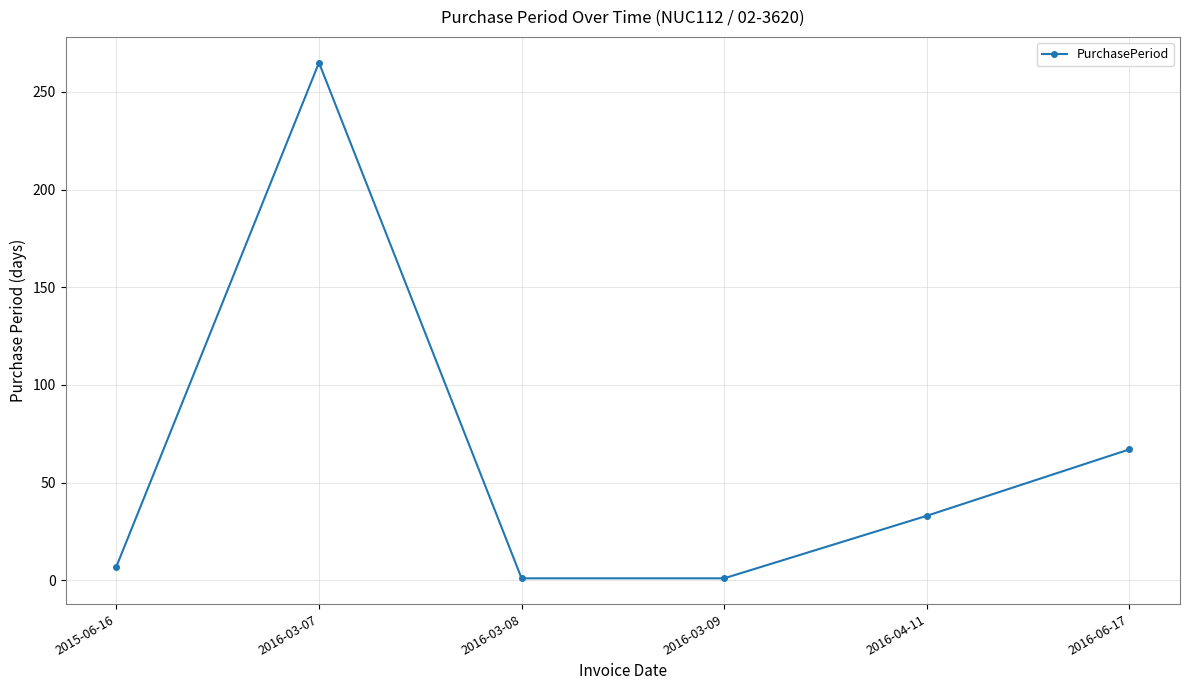

What is the sum of the values at 2016-03-07 and 2016-04-11?

298